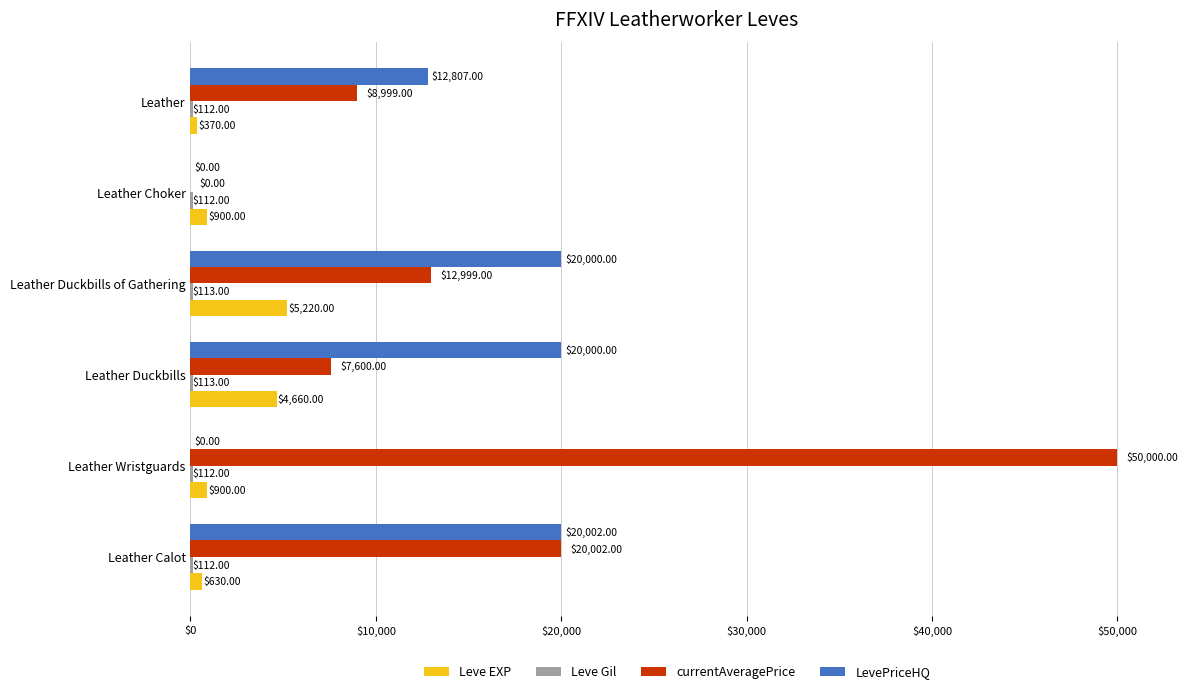

What is the total value across all series at Leather?

22288